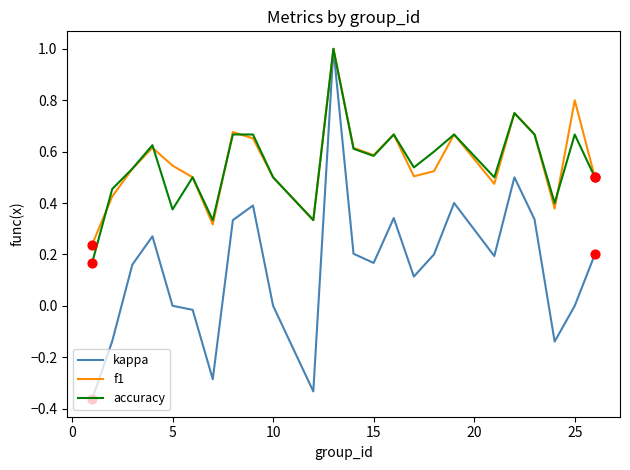

What is the highest value of the f1 series?

1.0